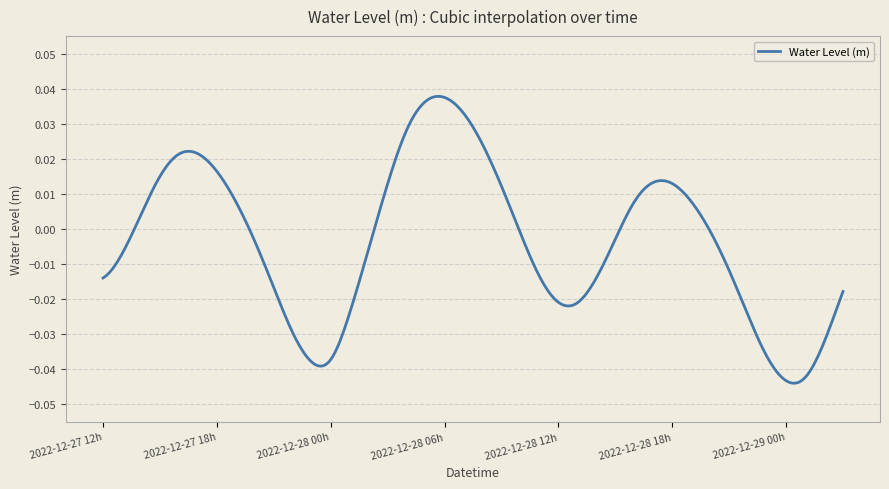

Does the chart have visible grid lines?

Yes